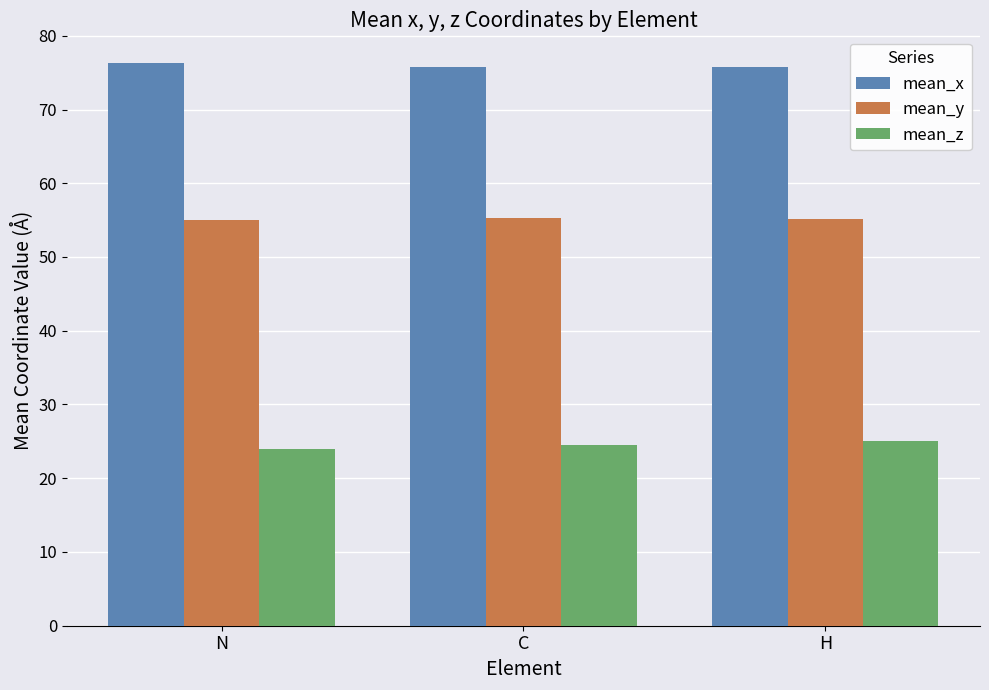

At H, list the series in order from largest to smallest.

mean_x, mean_y, mean_z